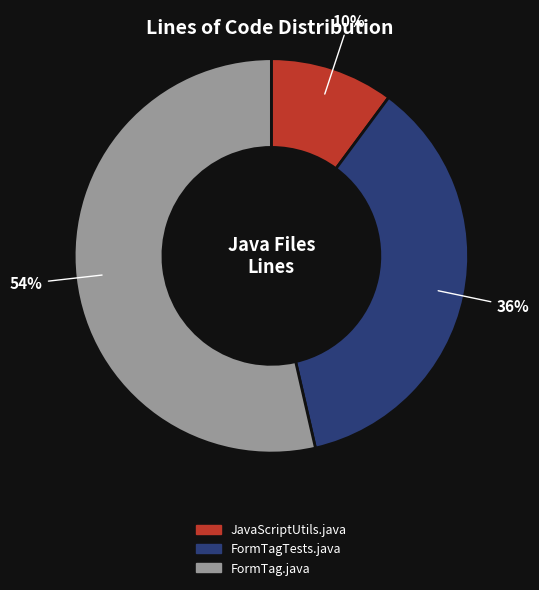

What is the largest slice in the pie chart?

FormTag.java